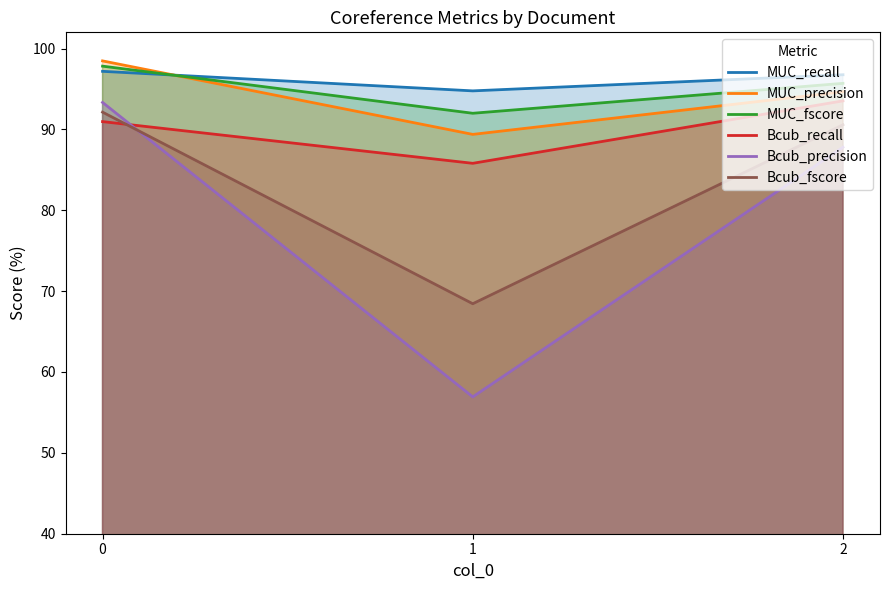

Rank the categories by MUC_recall value from lowest to highest.

1, 2, 0